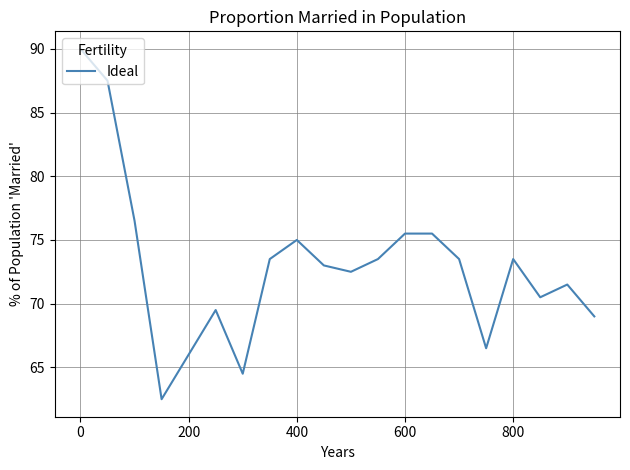

What is the maximum value shown in the chart?

90.0